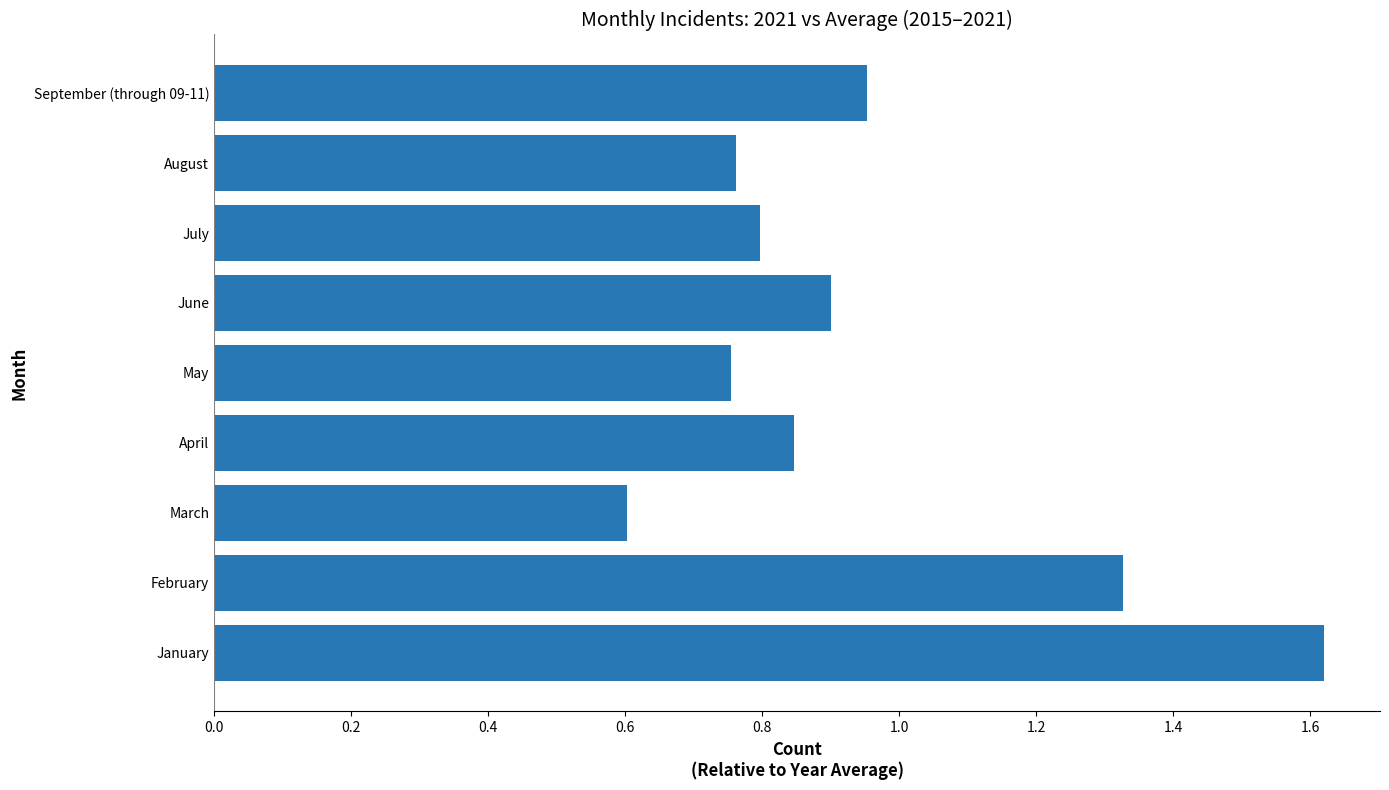

Are the bars horizontal?

Yes